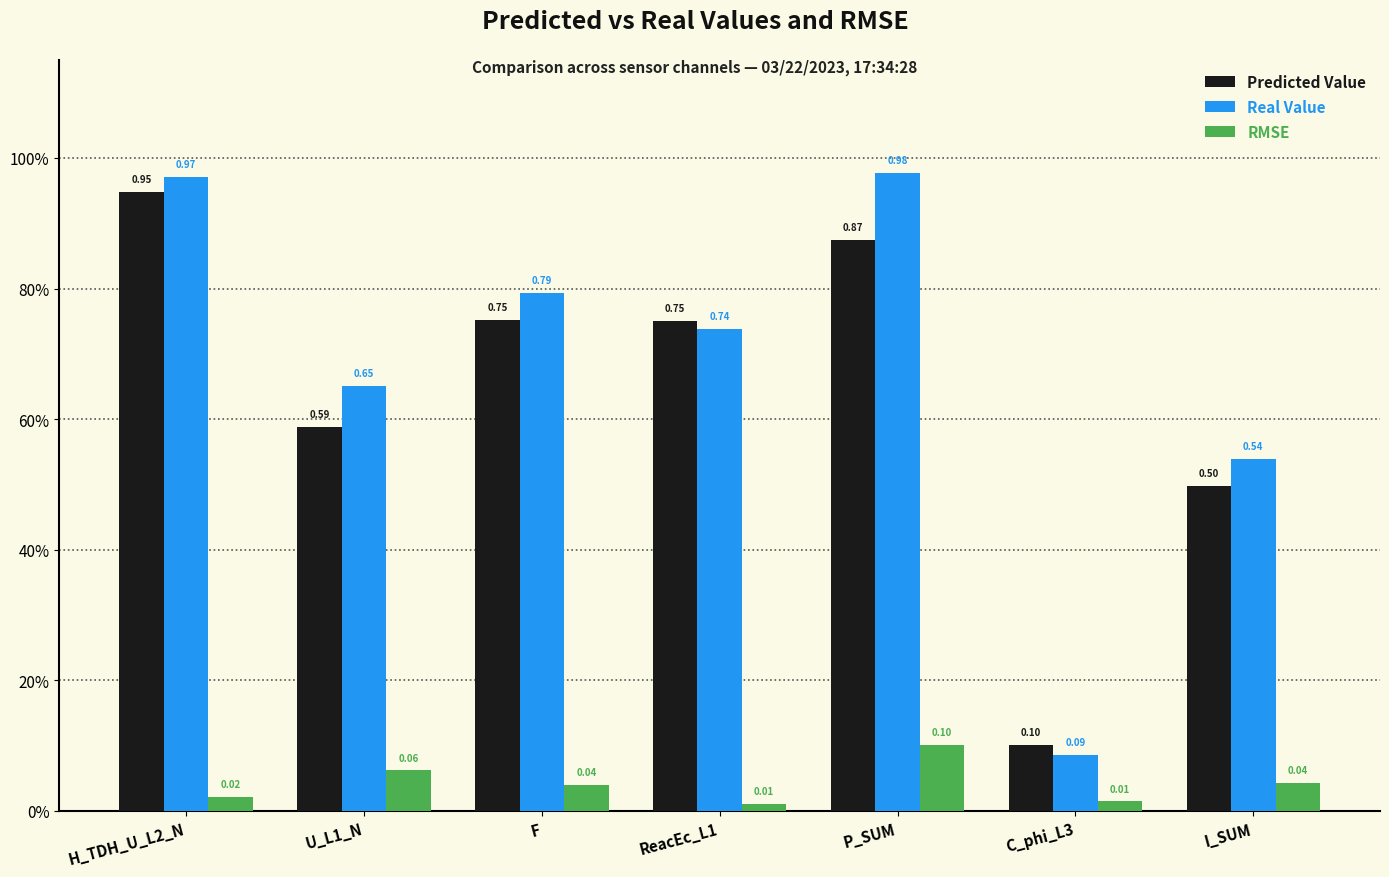

What are all the series names shown in the legend?

Predicted Value, Real Value, RMSE